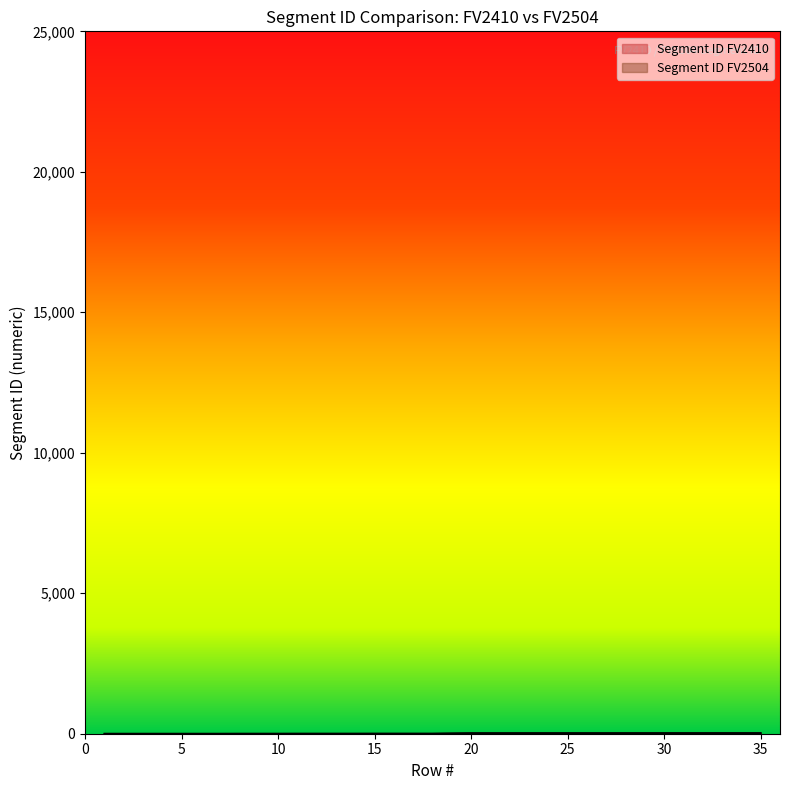

List the series in order of their peak value, lowest first.

Segment ID FV2410, Segment ID FV2504